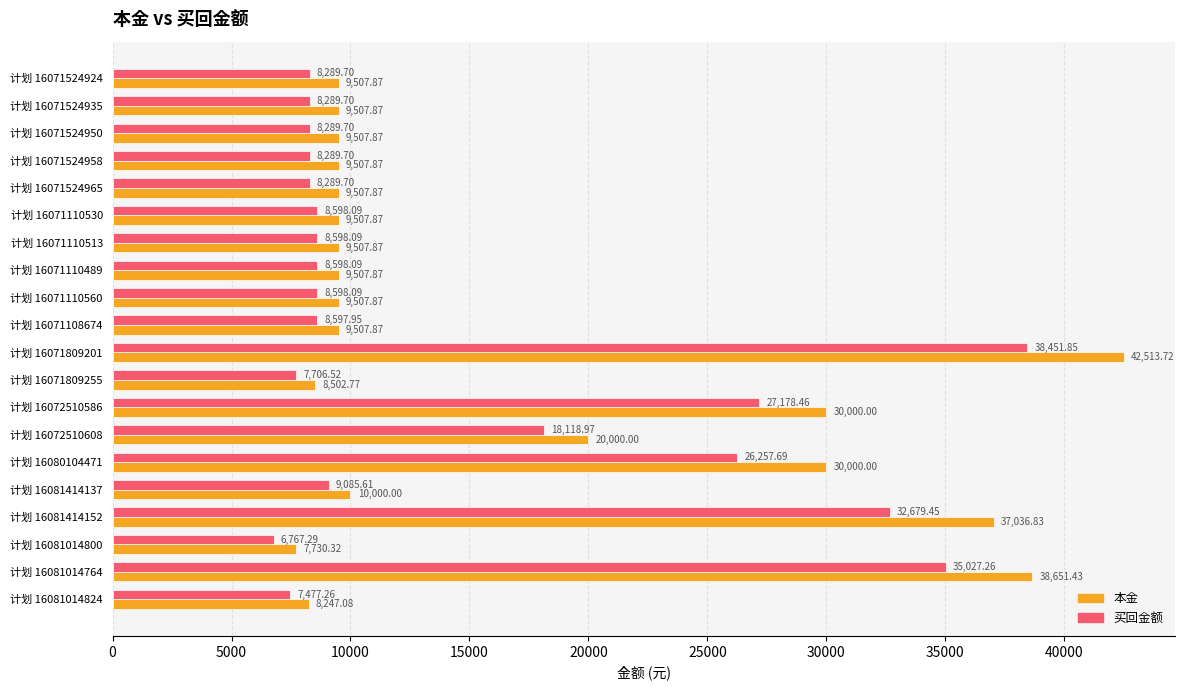

What is the difference between the second highest and minimum values in the 本金 series?

30921.1